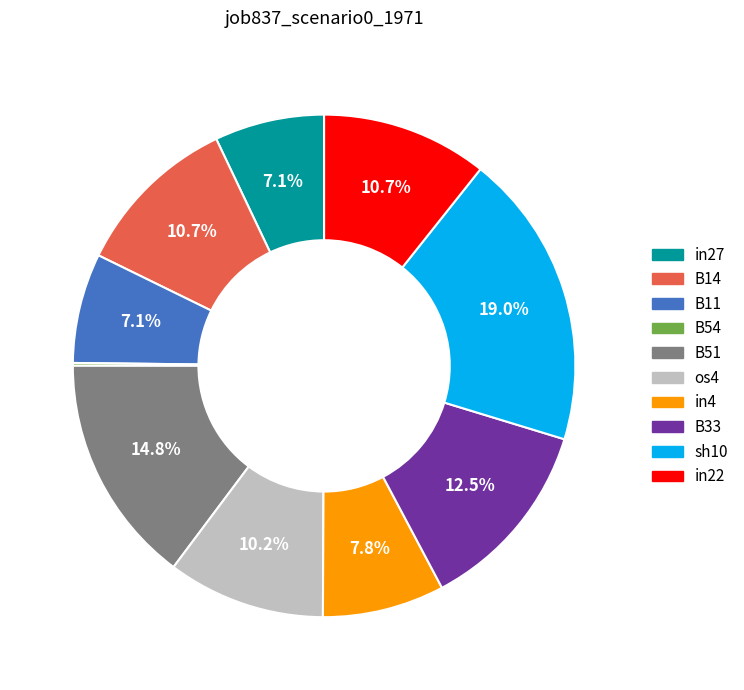

Is in22 the majority of the pie?

No